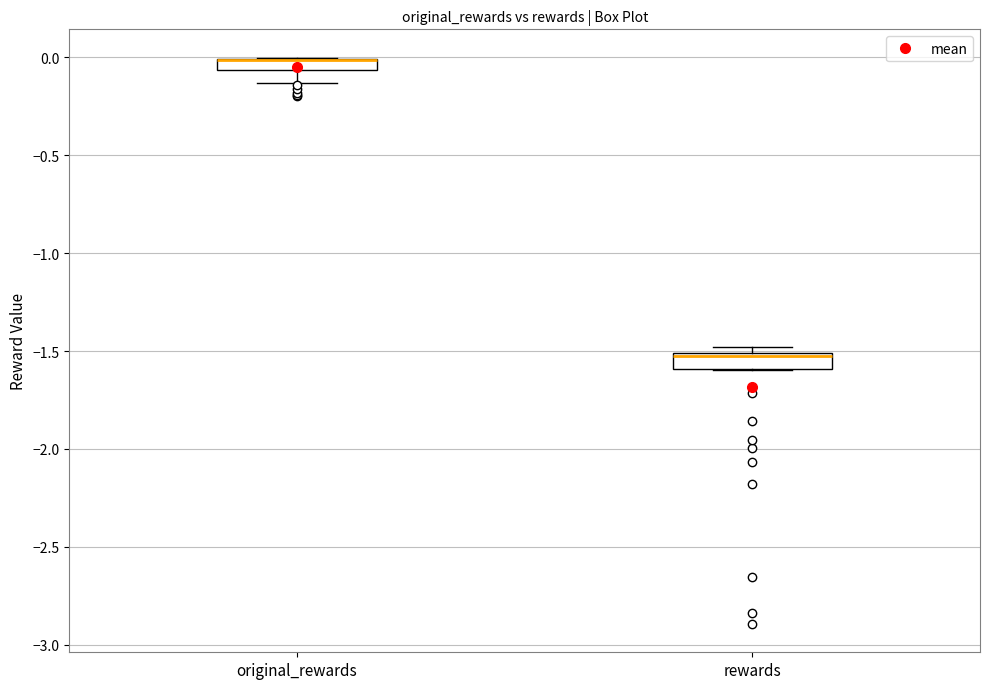

Where is the upper edge of the box for rewards on the y-axis? The values are not printed on the chart, so give them approximately, as read against the axis.

-1.50